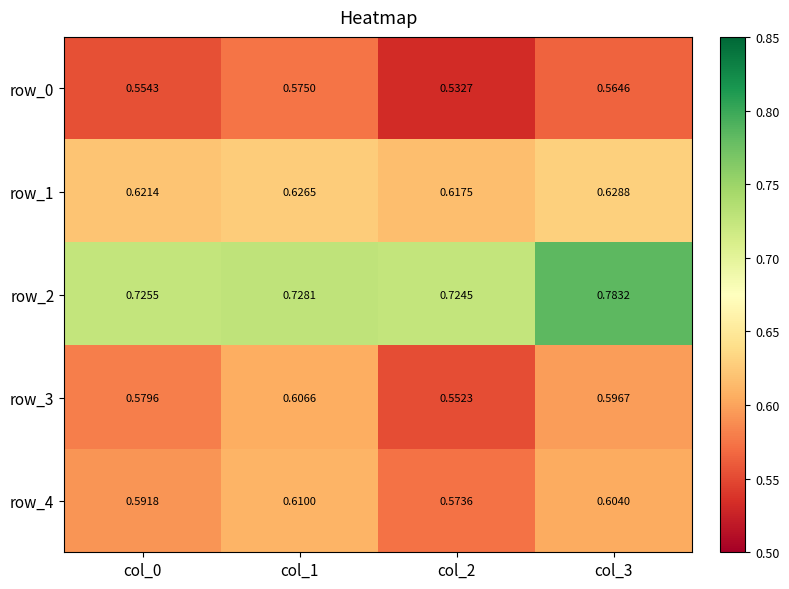

Rank the series by their maximum value, from lowest to highest.

row_0, row_3, row_4, row_1, row_2